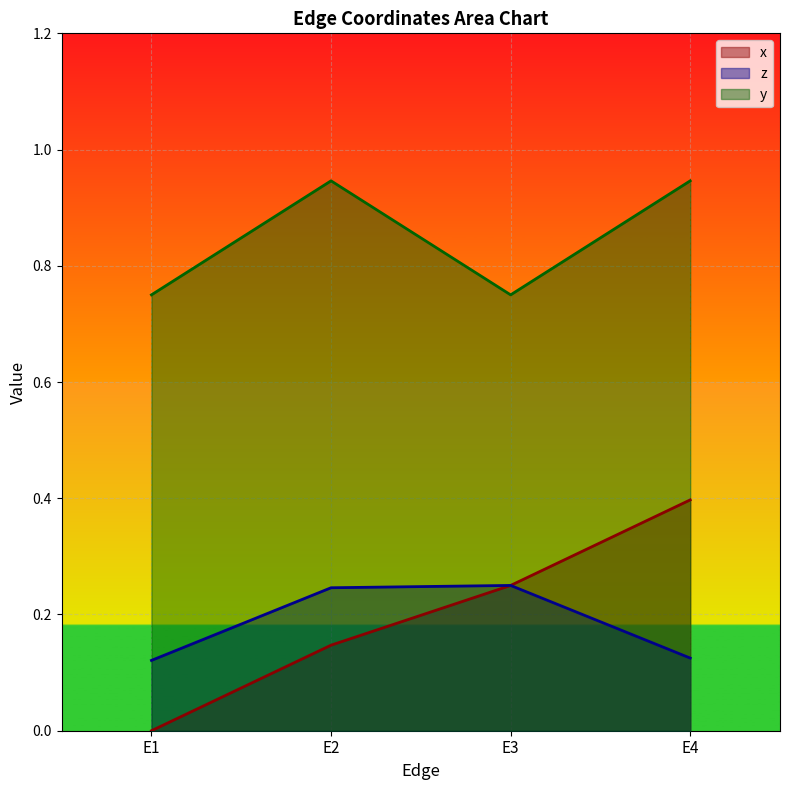

Rank the categories by x value from highest to lowest.

E4, E3, E2, E1